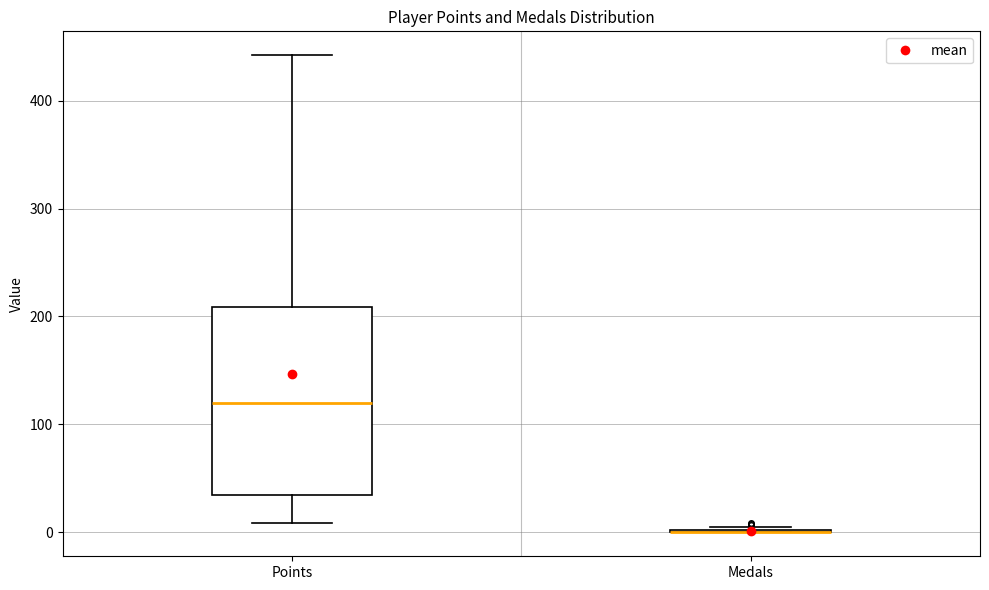

Where is the lower edge of the box for Points on the y-axis? The values are not printed on the chart, so give them approximately, as read against the axis.

40